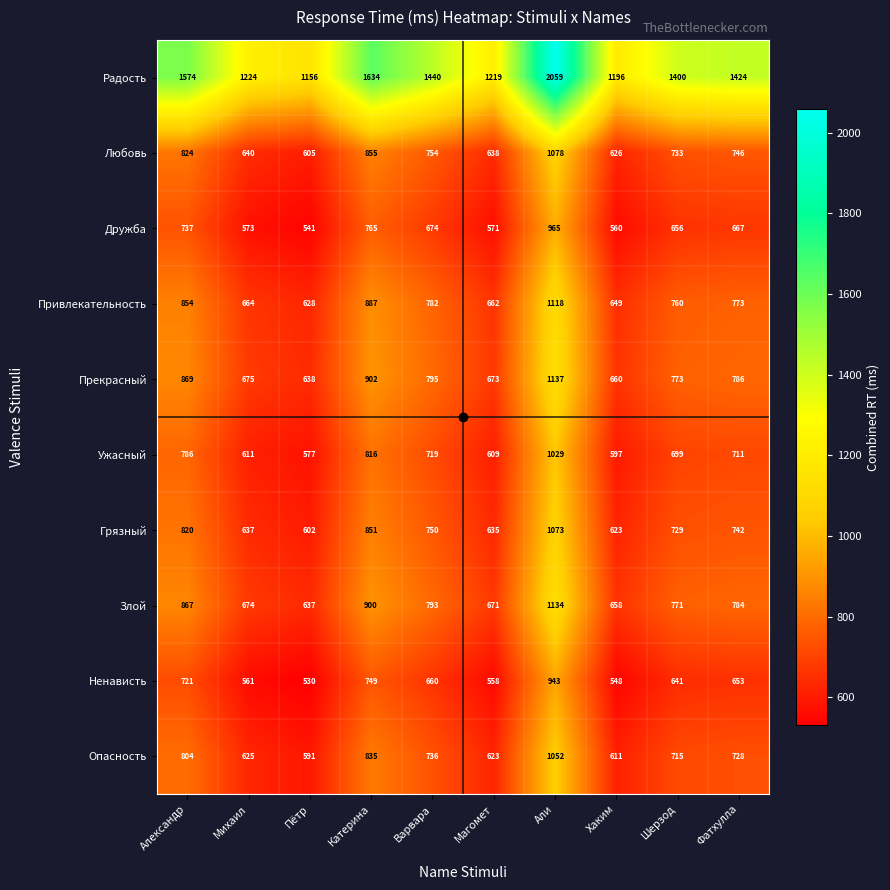

Which series has the largest range (max minus min)?

Радость